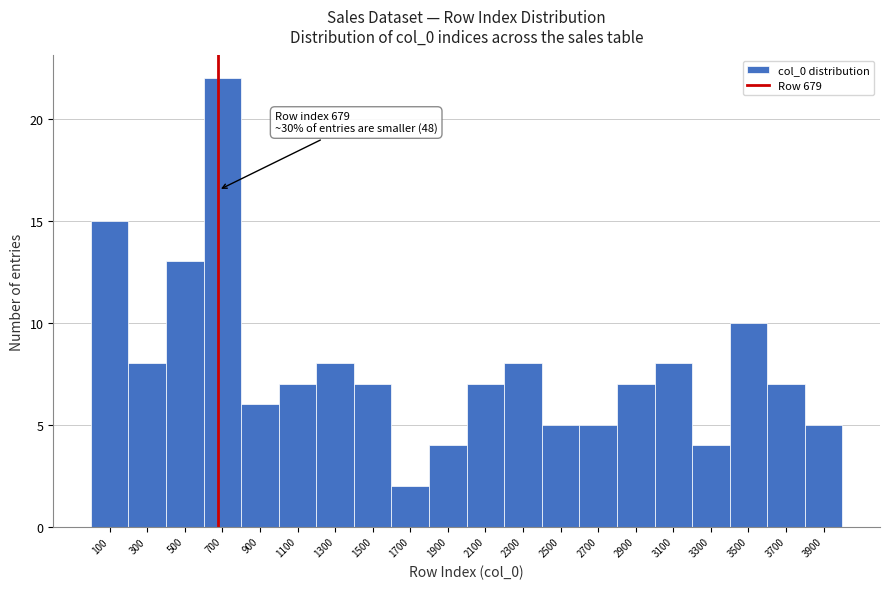

Which range on the x-axis has the tallest bar?

600 to 800